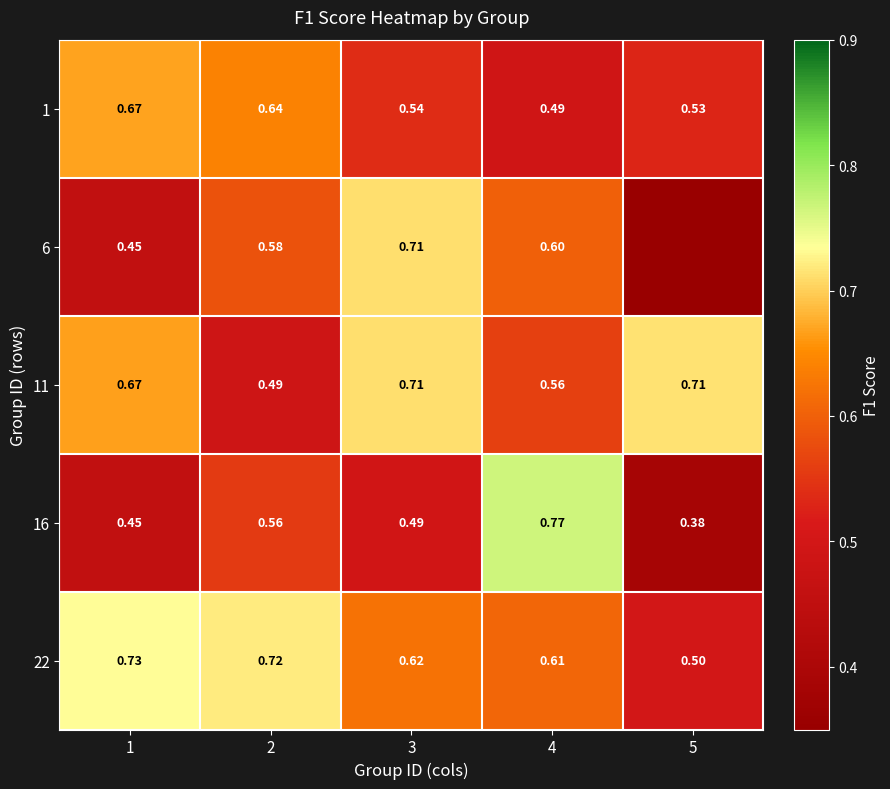

Is the value of 11 at 5 greater than the value of 1 at 4?

Yes